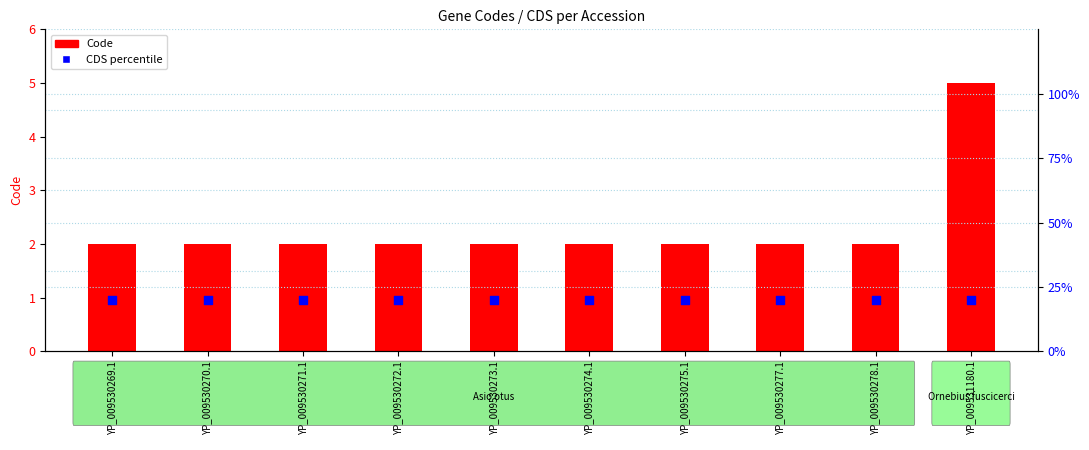

At which category is the sum across all series the highest?

YP_009531180.1